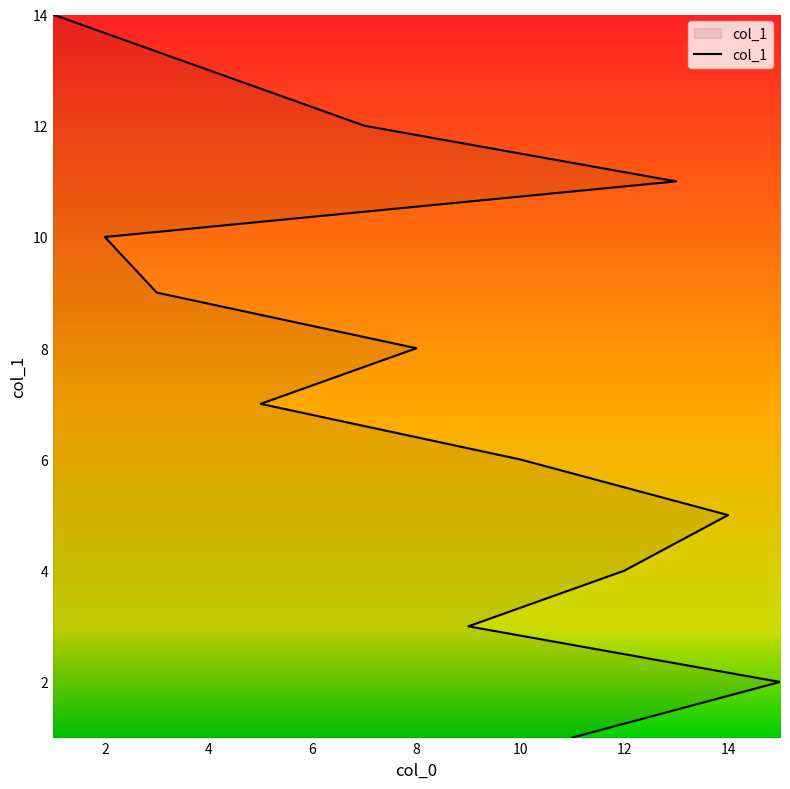

How many data points are less than 8?

7